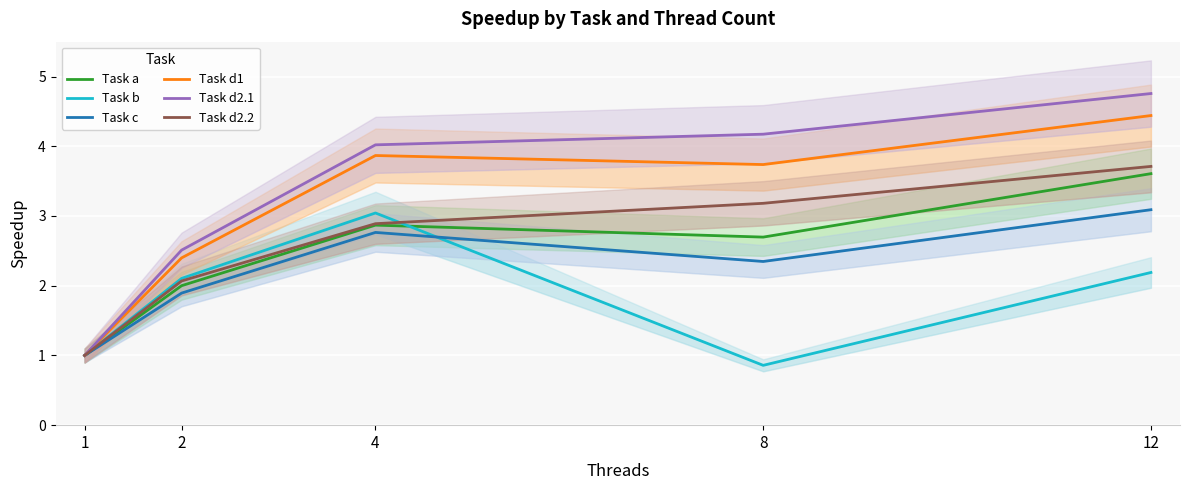

True or false: Task d2.1 has more than 0 interior local peaks.

False